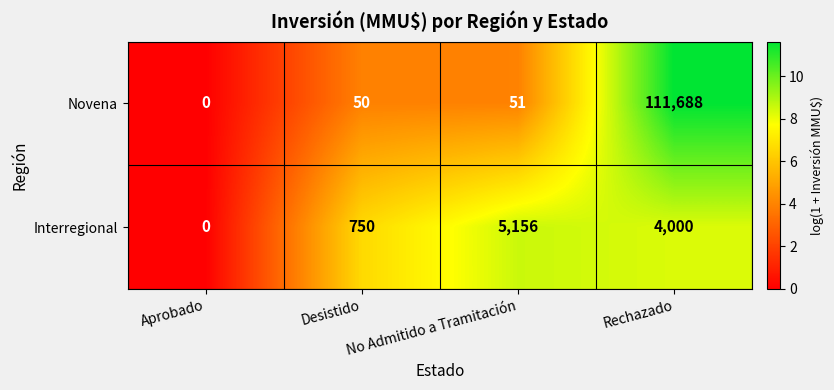

Rank the series by their average value, from lowest to highest.

Interregional, Novena